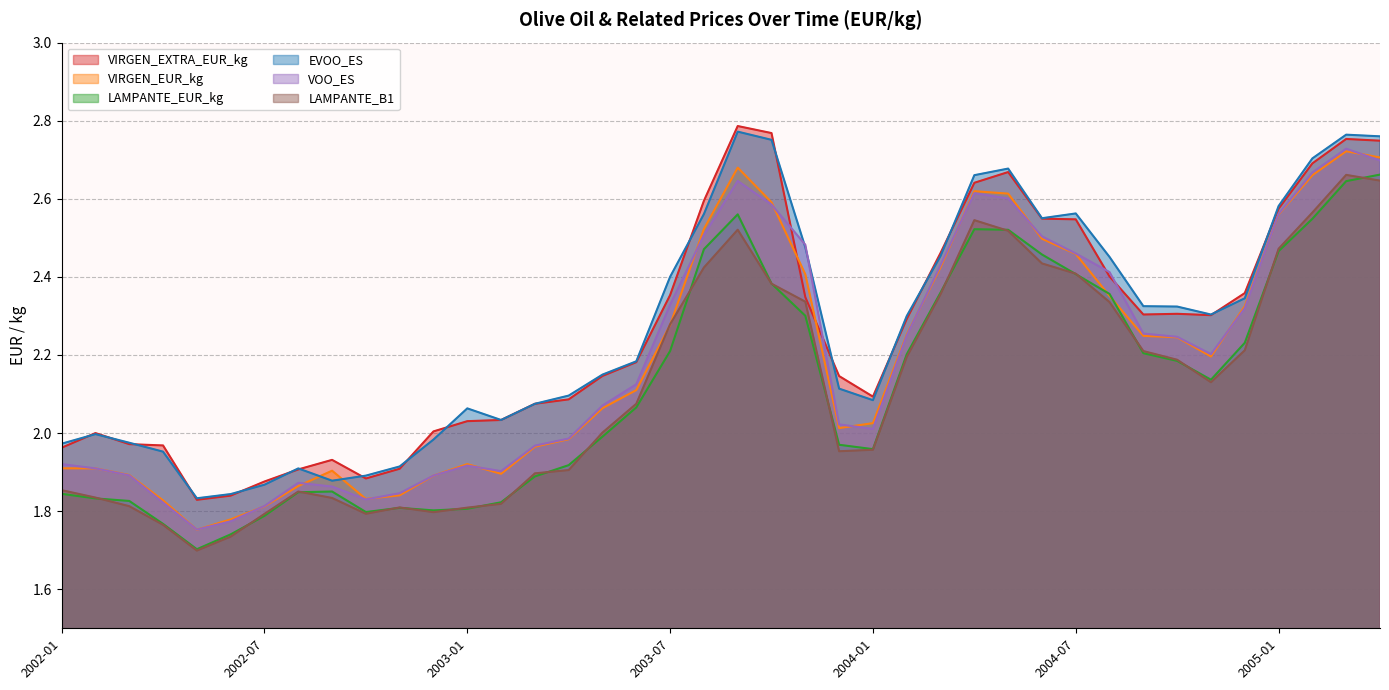

What is the smallest value displayed?

1.7